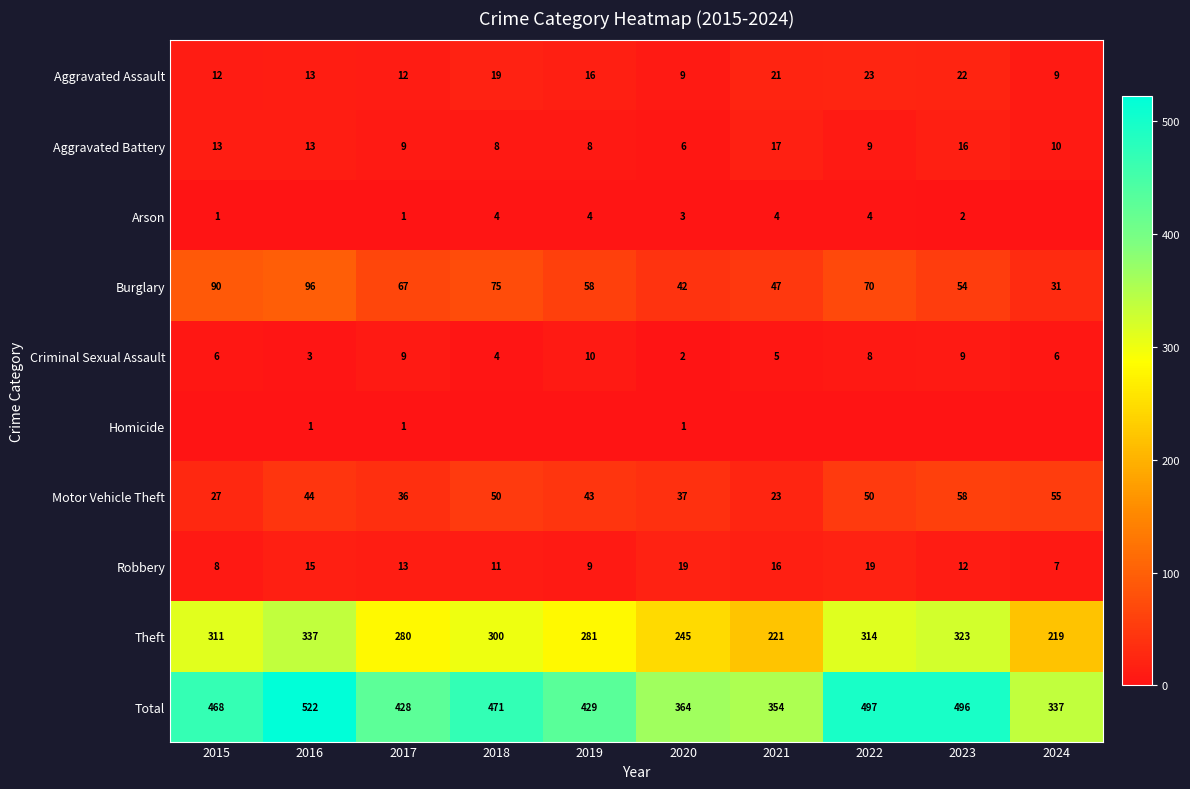

How many data points does each series have?

10